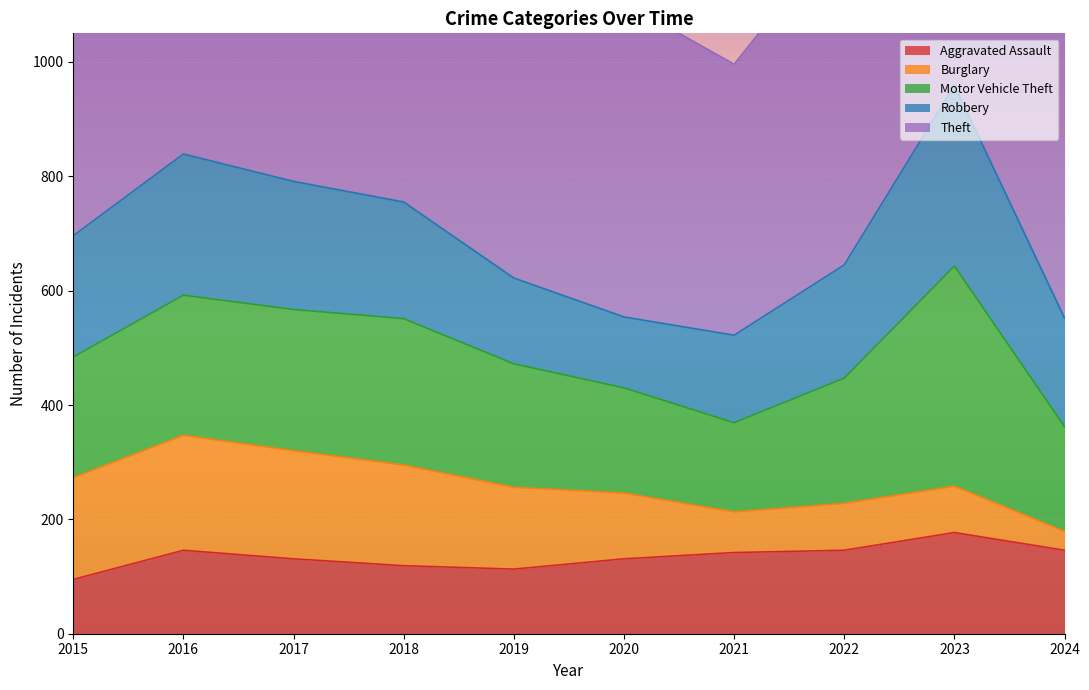

What is the spread (max minus min) of values at 2024?

616